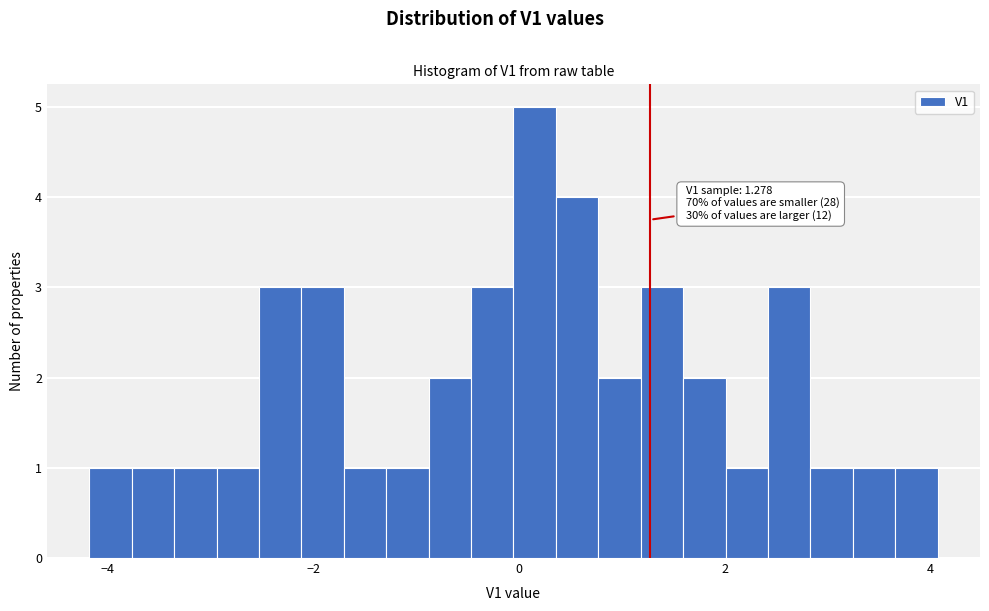

Read against the x-axis, roughly where is the centre of the tallest bar?

0.2